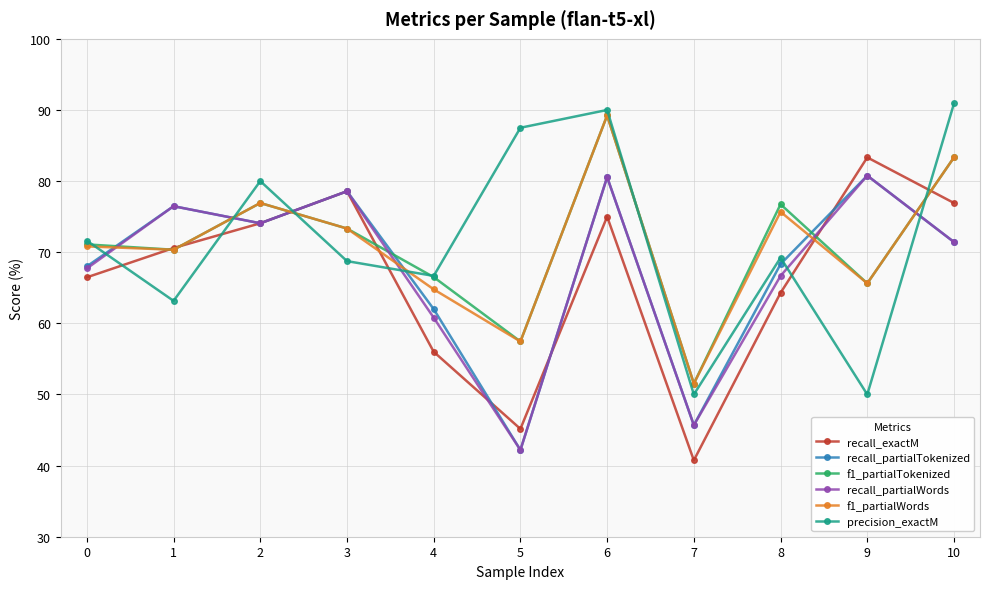

Which series changed the most between 2 and 9?

precision_exactM